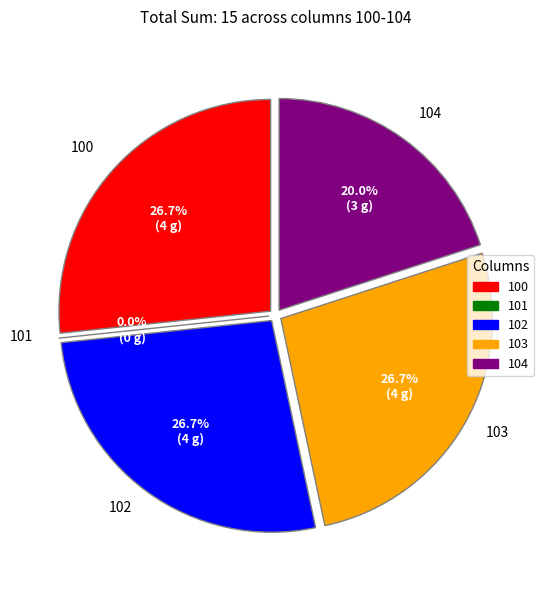

To the nearest percent, what portion does 103 represent?

27%